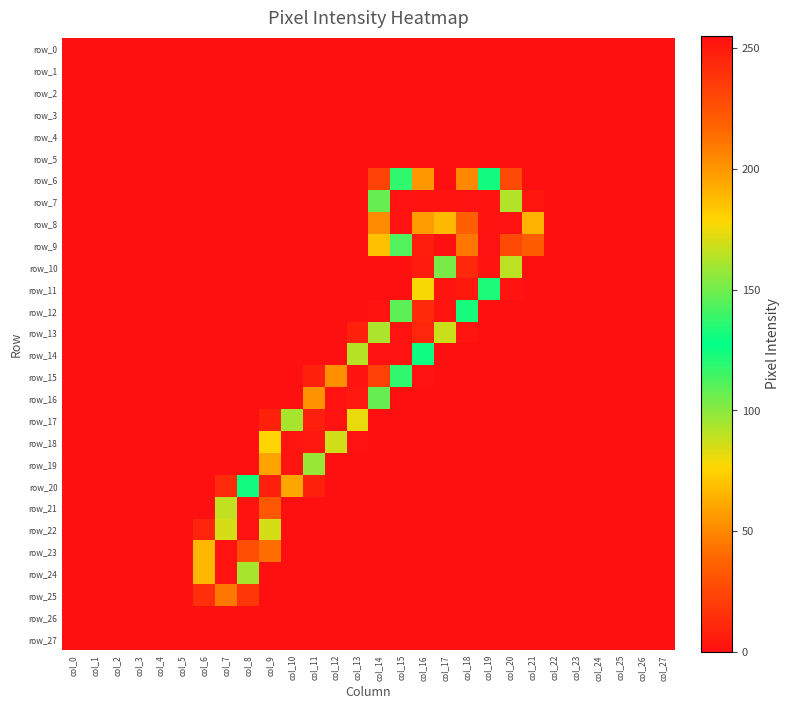

What is the average value of the row_19 series?

22